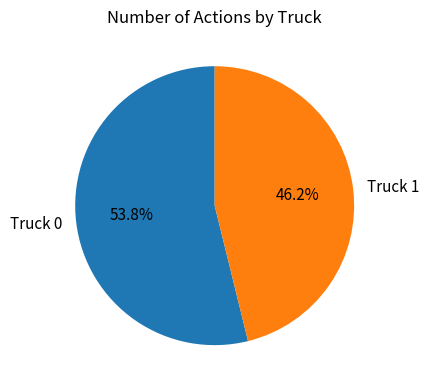

How many slices are in this pie chart?

2